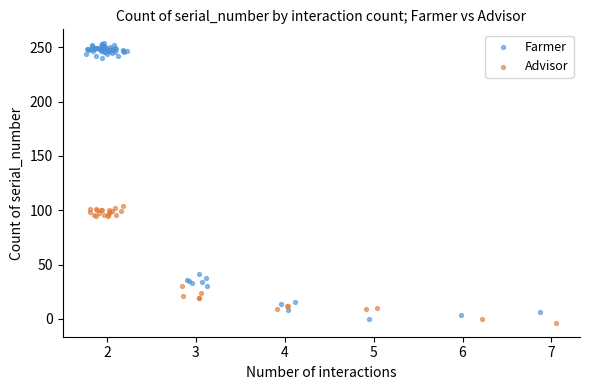

What are all the series names shown in the legend?

Farmer, Advisor